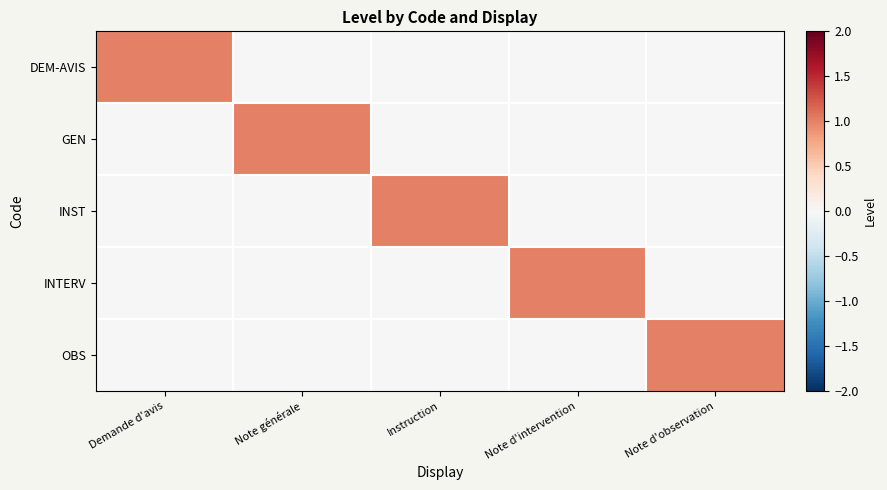

At which category is the sum across all series the highest?

Demande d'avis